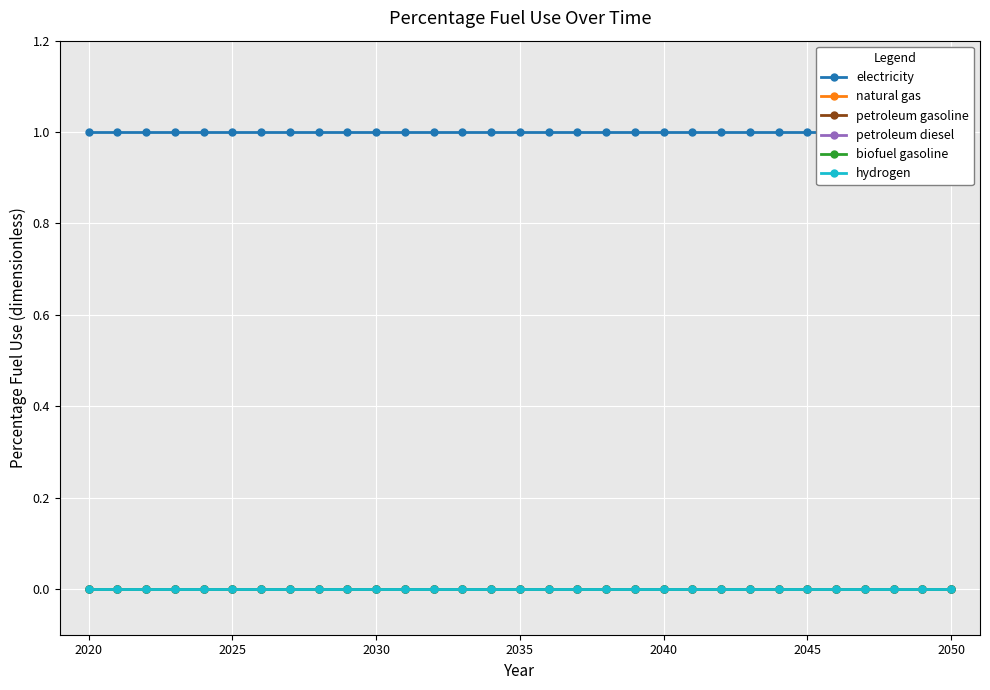

True or false: biofuel gasoline and petroleum gasoline cross at least once.

False